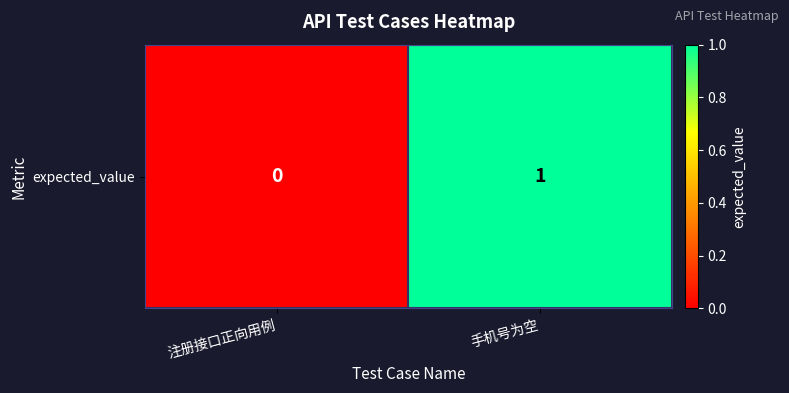

What is the sum of the values at 注册接口正向用例 and 手机号为空?

1